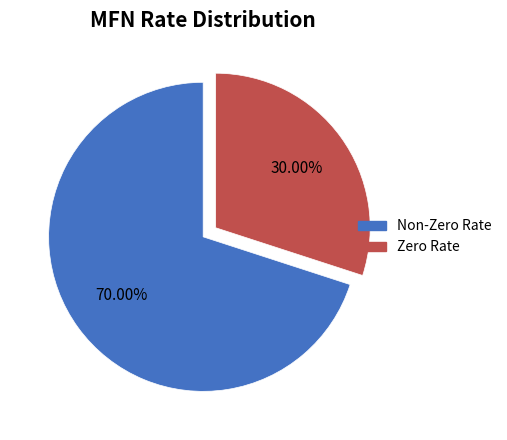

Is there a majority slice in this chart?

Yes